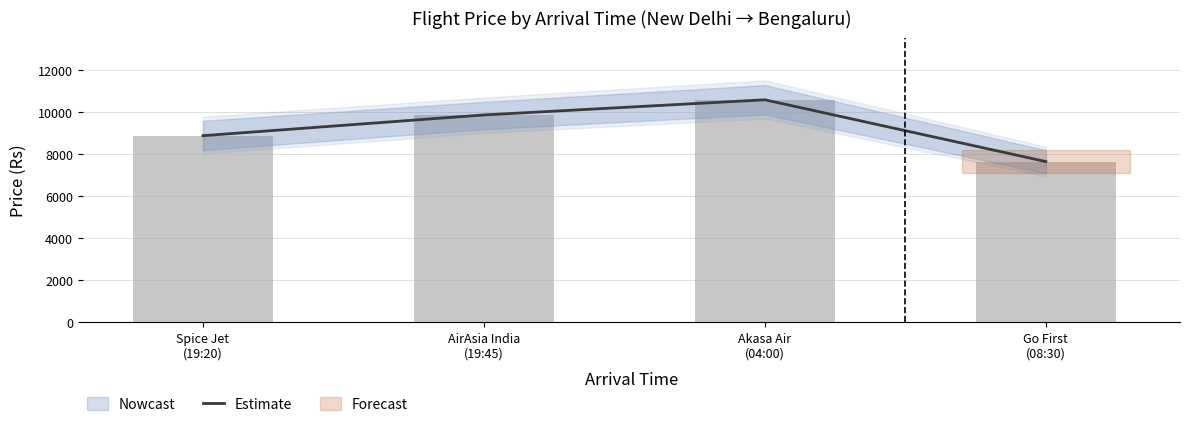

What is the greatest value displayed?

10599